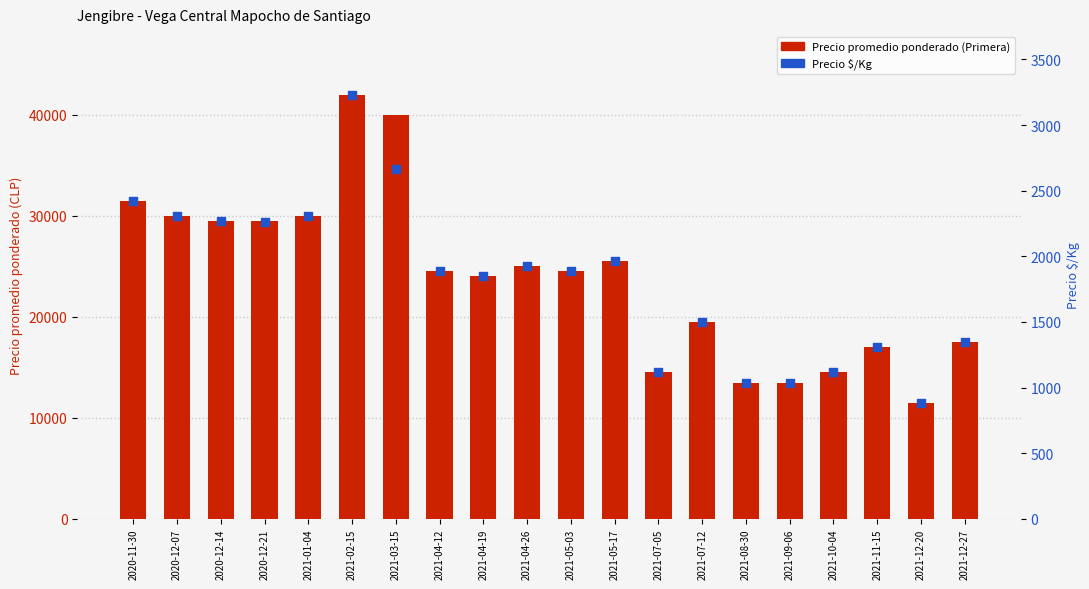

What are all the series names shown in the legend?

Precio promedio ponderado (Primera), Precio $/Kg